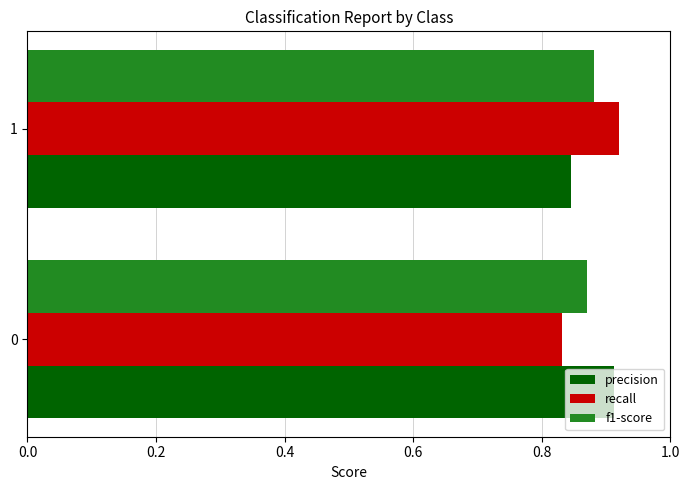

Is it true that precision equals 1.4 at 1?

False